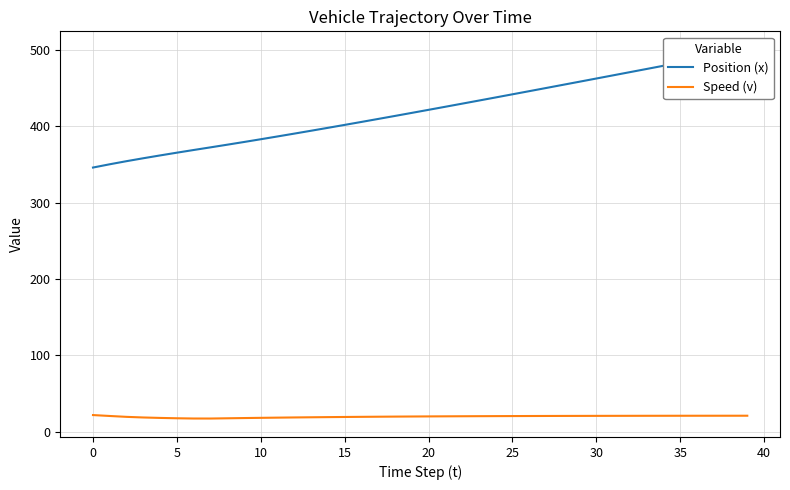

True or false: Position (x) and Speed (v) intersect in this chart.

False